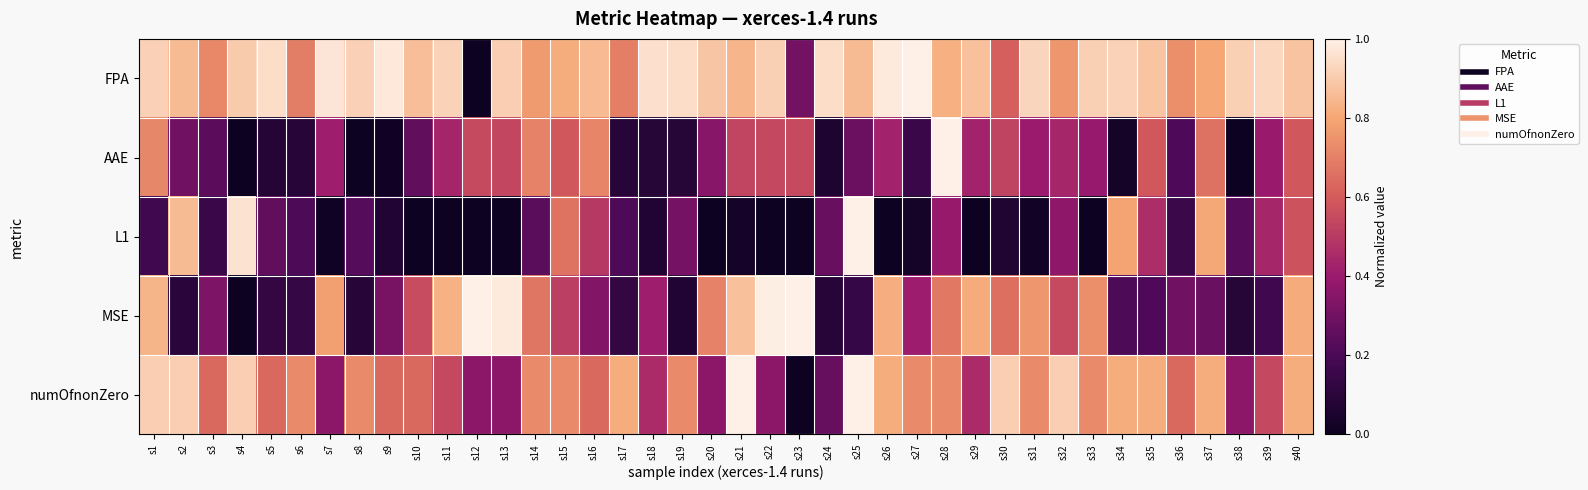

What is the spread (max minus min) of values at s6?

0.6